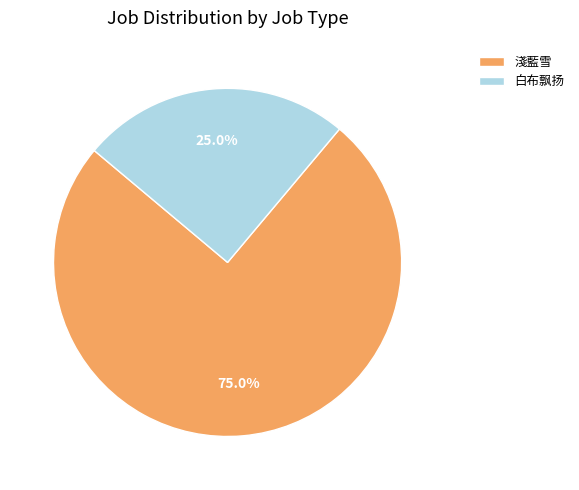

Which has a higher value, 白布飘扬 or 淺藍雪?

淺藍雪